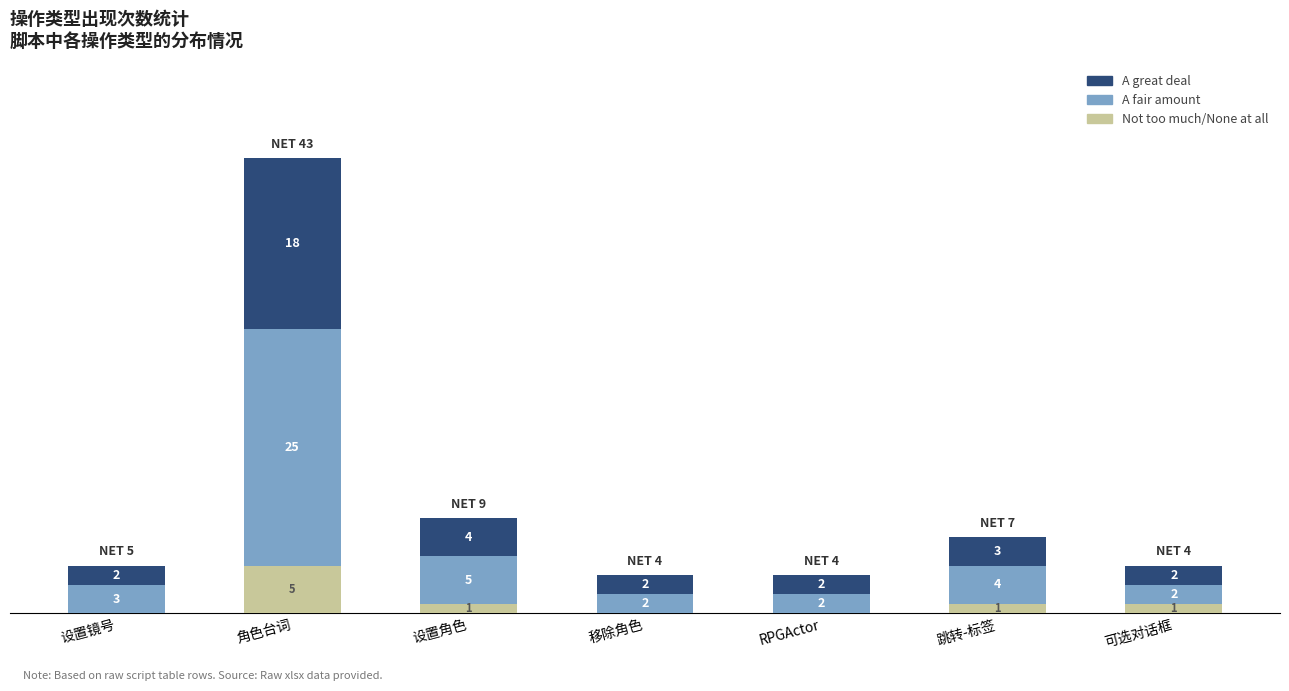

Where does the Not too much/None at all series first go above 1?

角色台词